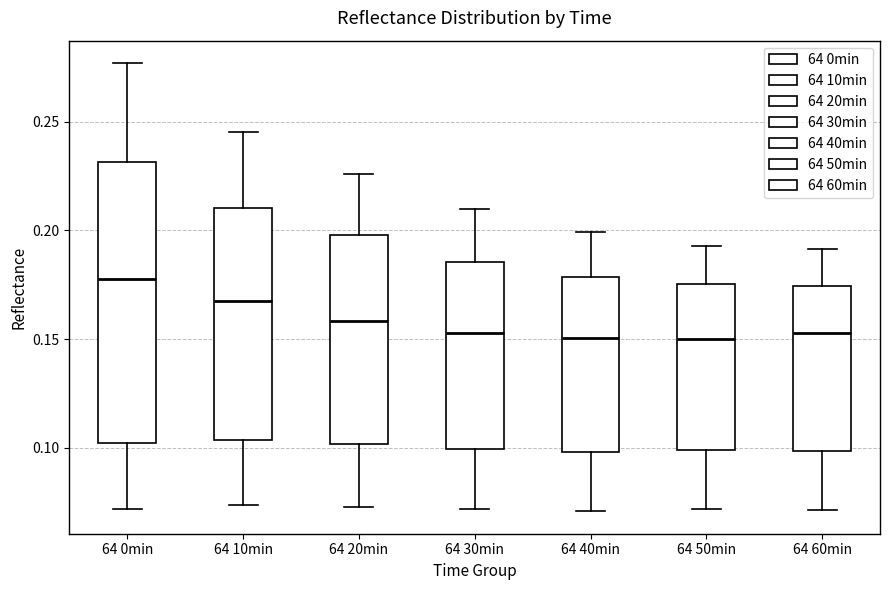

Which box has the highest median line?

64 0min